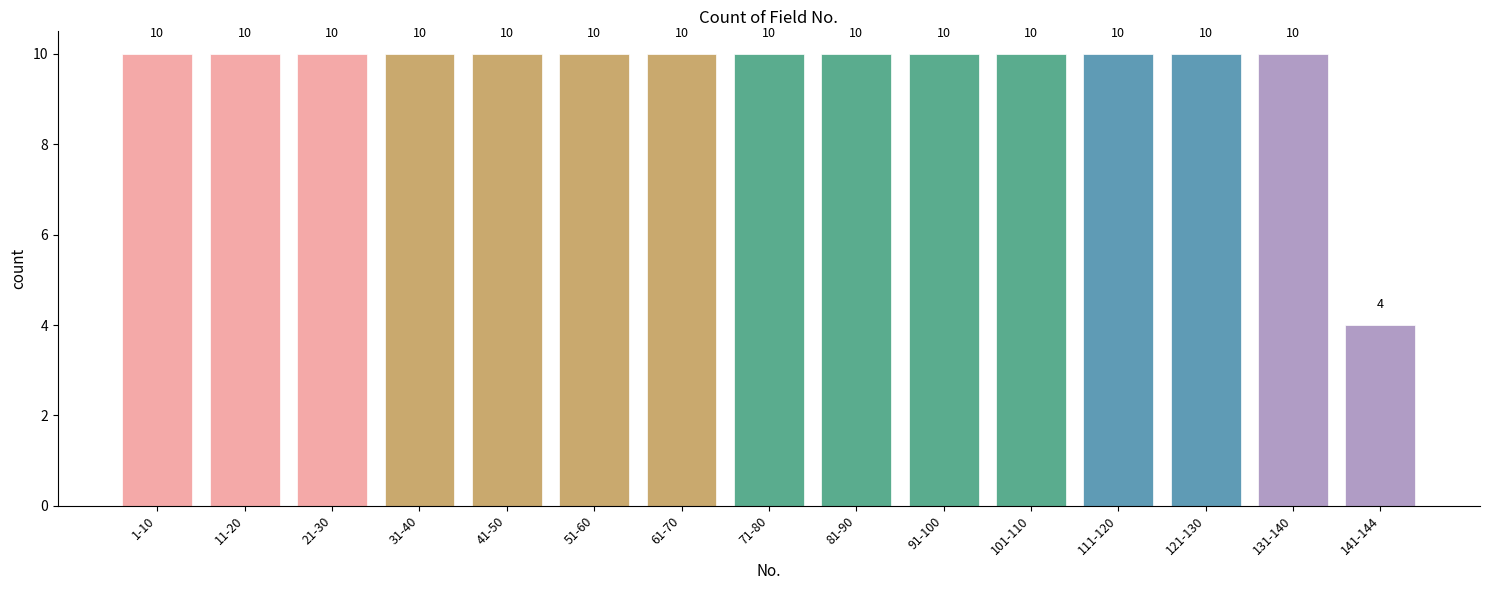

Reading left to right, transcribe all the data shown in this chart.

10	10	10	10	10	10	10	10	10	10	10	10	10	10	4